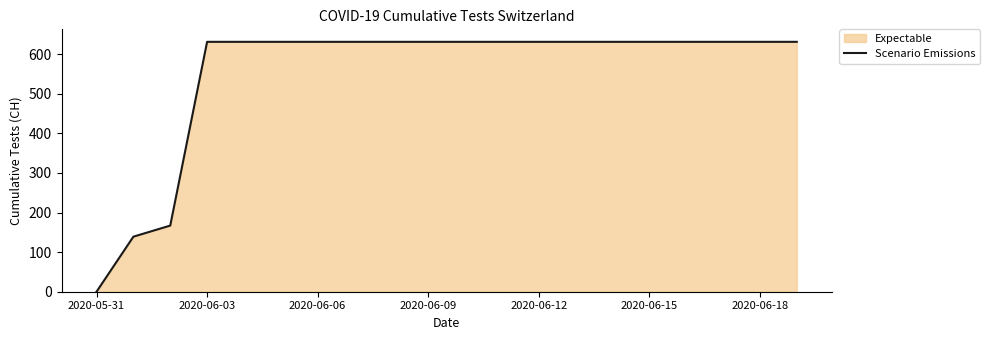

How many data points does each series have?

20